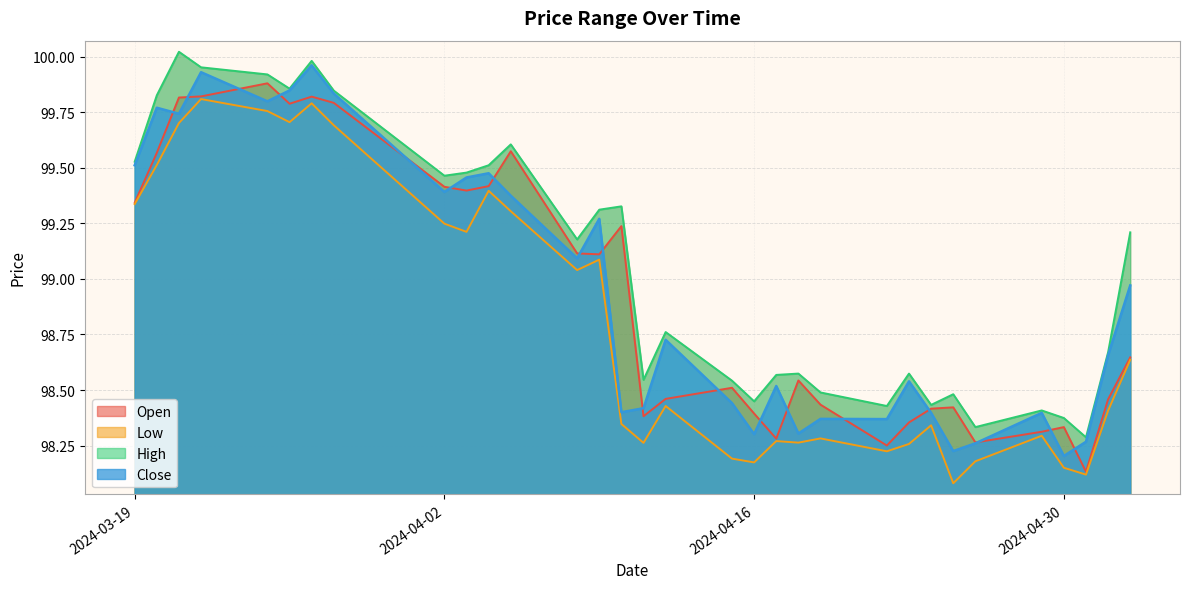

What is the value of the Open point at the 28th from the left?

98.3